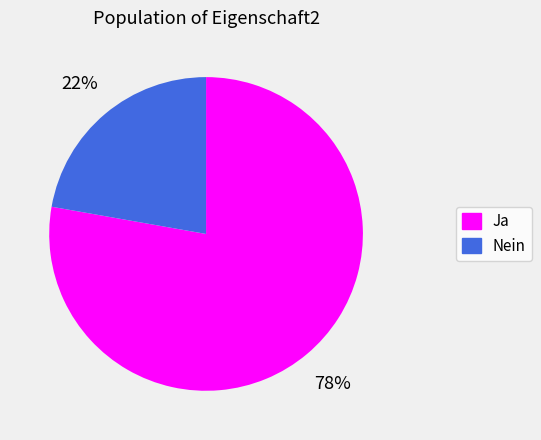

To the nearest percent, what portion does Nein represent?

22%